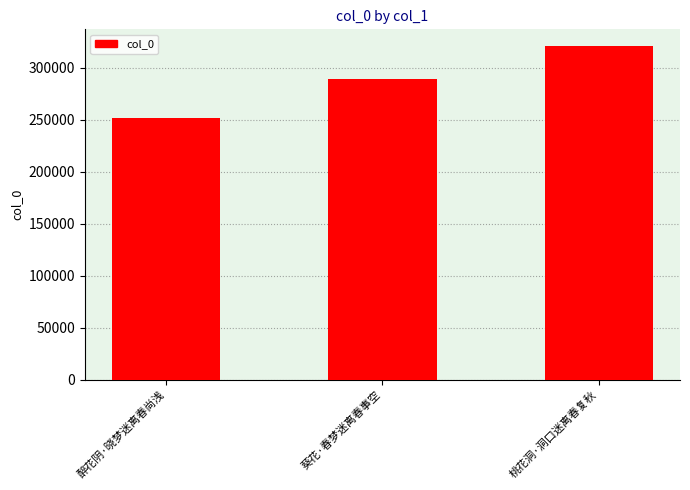

Does the chart contain stacked bars?

No